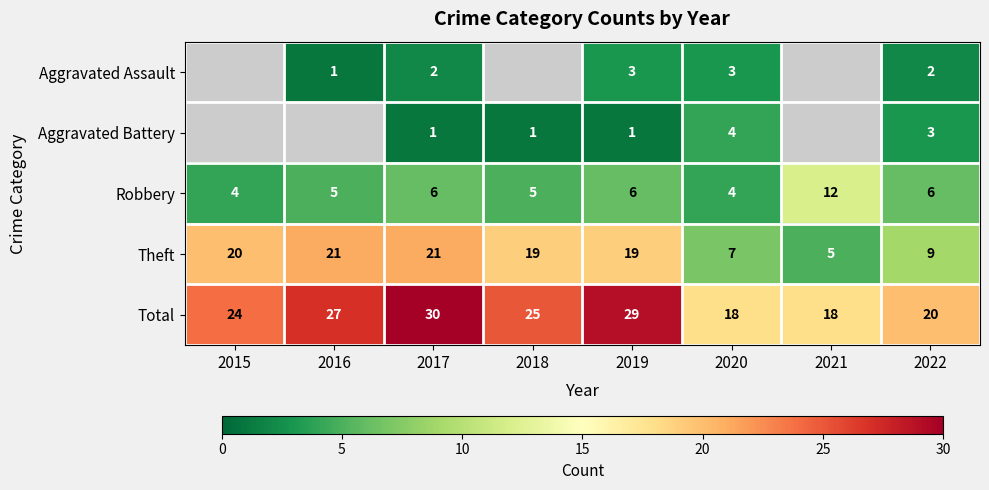

What is the spread (max minus min) of values at 2016?

26.0